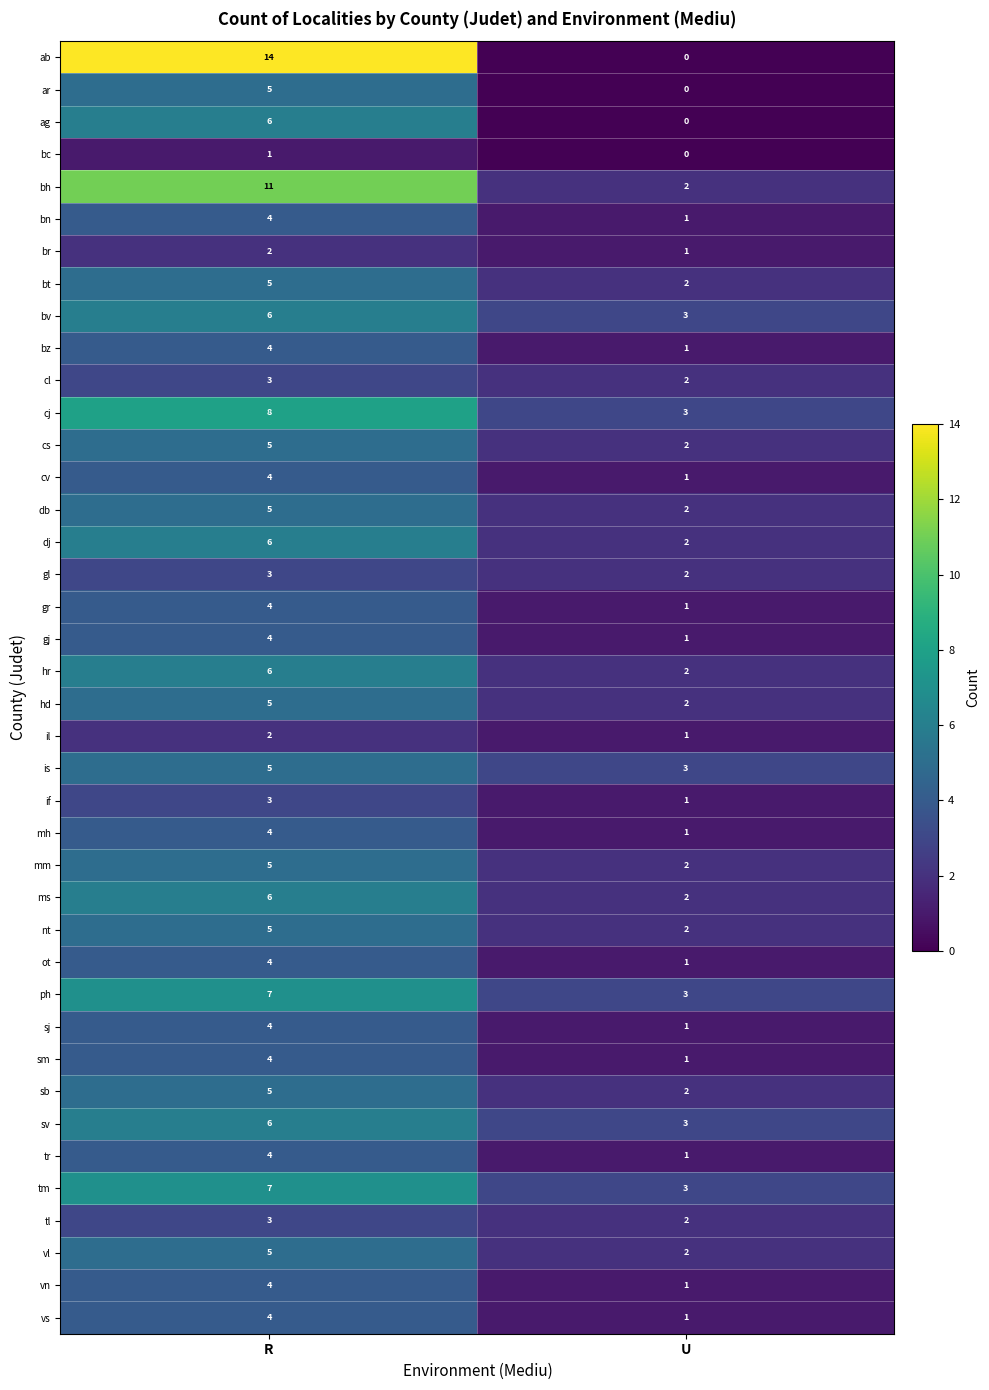

What is the difference between the bn values at R and U?

3